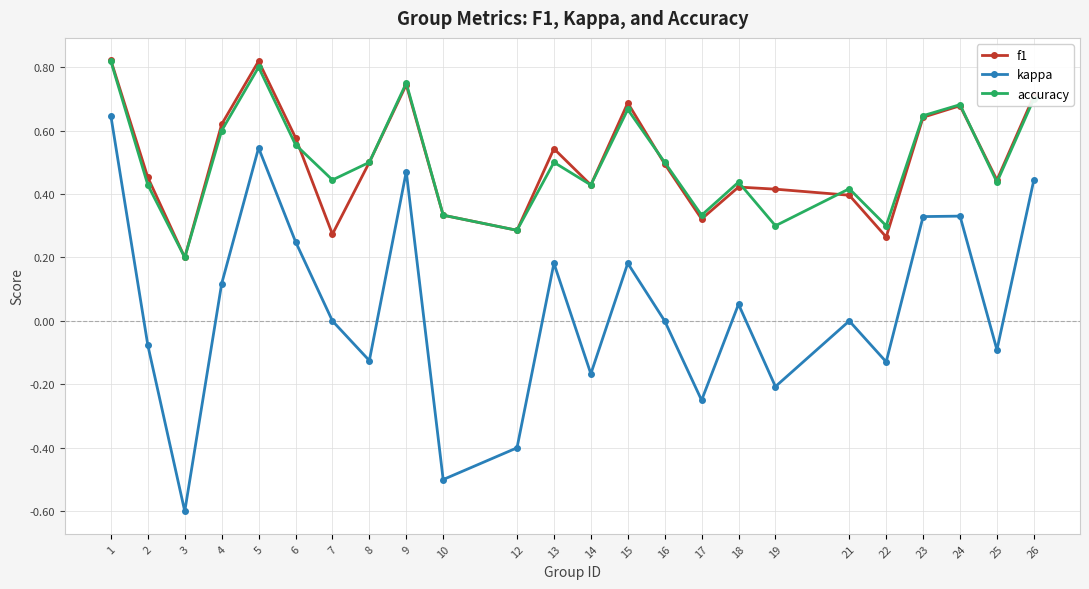

True or false: f1 and kappa cross at least once.

False